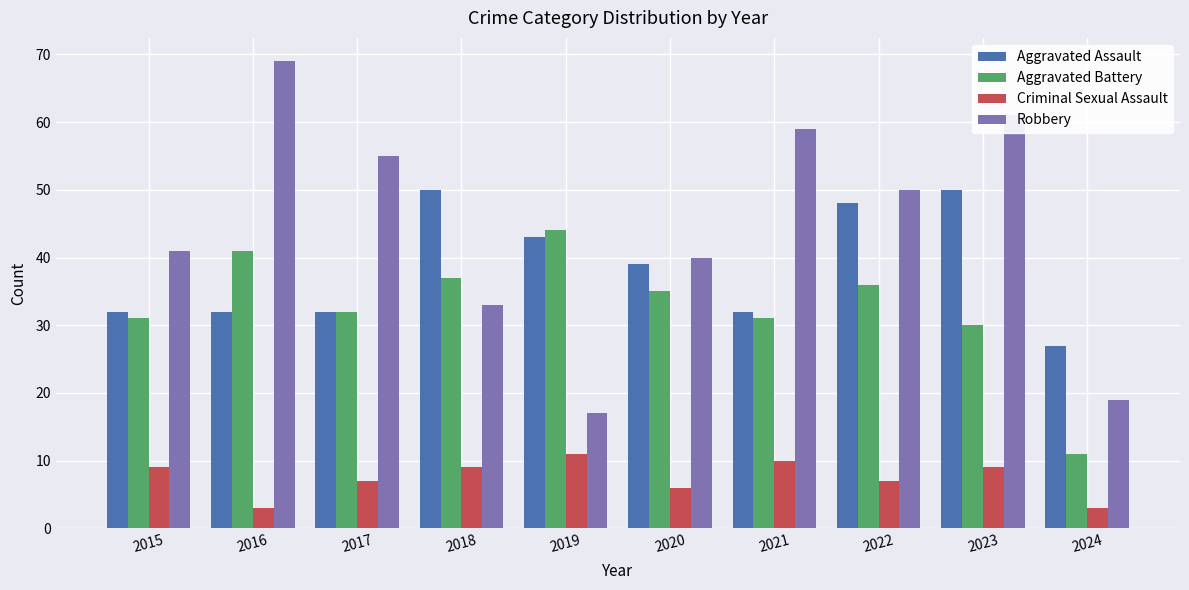

What is the total value across all series at 2017?

126